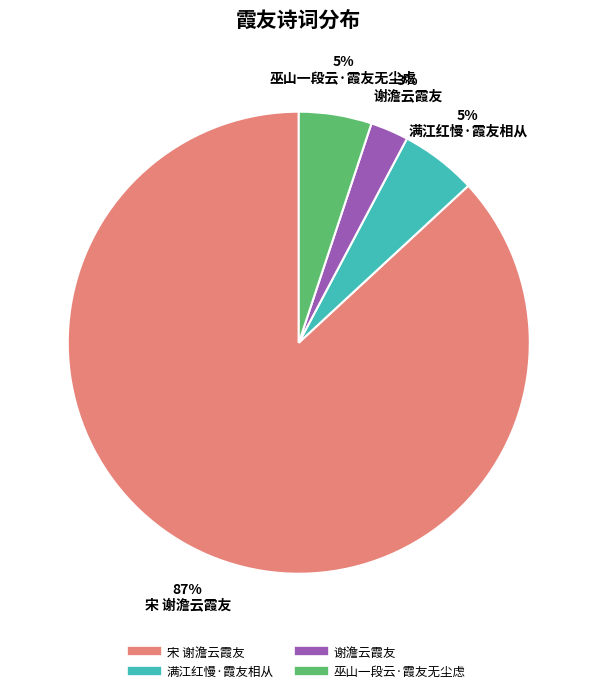

What is the largest slice in the pie chart?

宋 谢澹云霞友